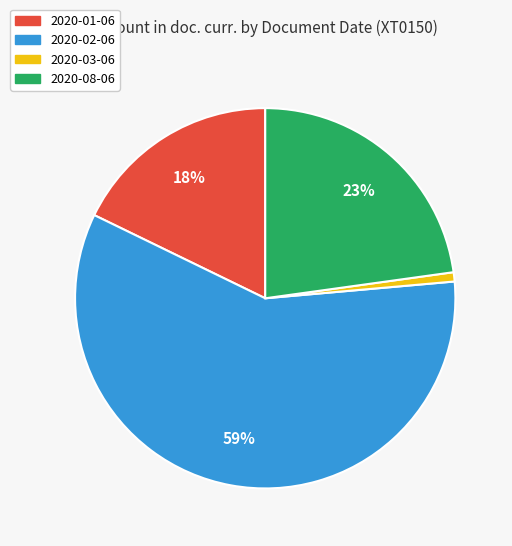

Which has a higher value, 2020-03-06 or 2020-08-06?

2020-08-06